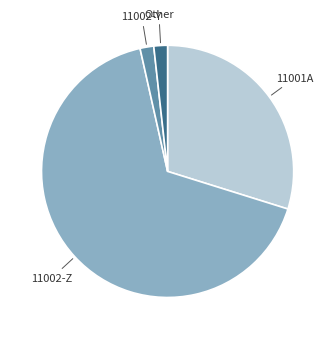

Is there any slice that represents more than half of the pie?

Yes